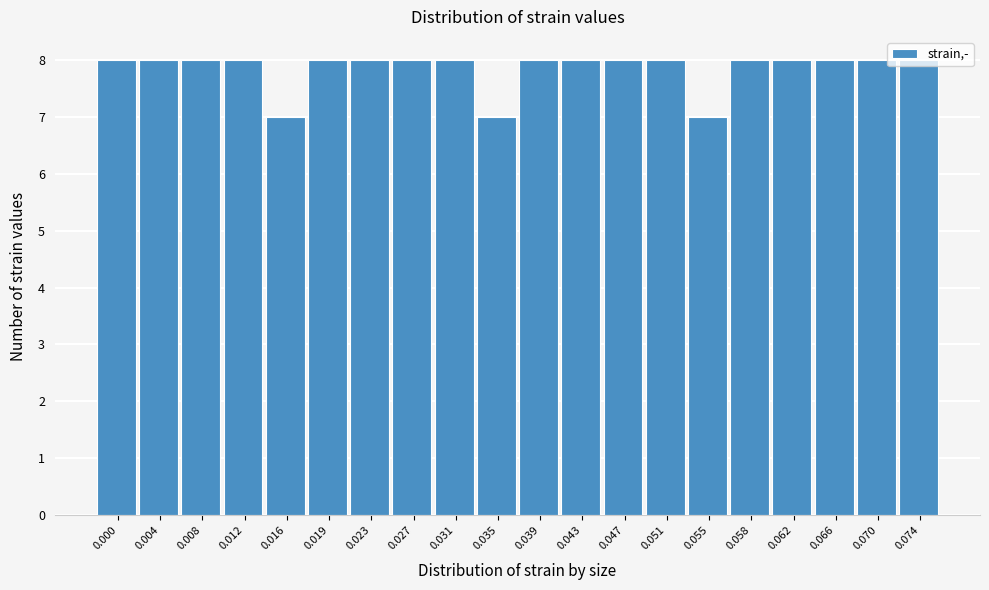

What is the average value?

8